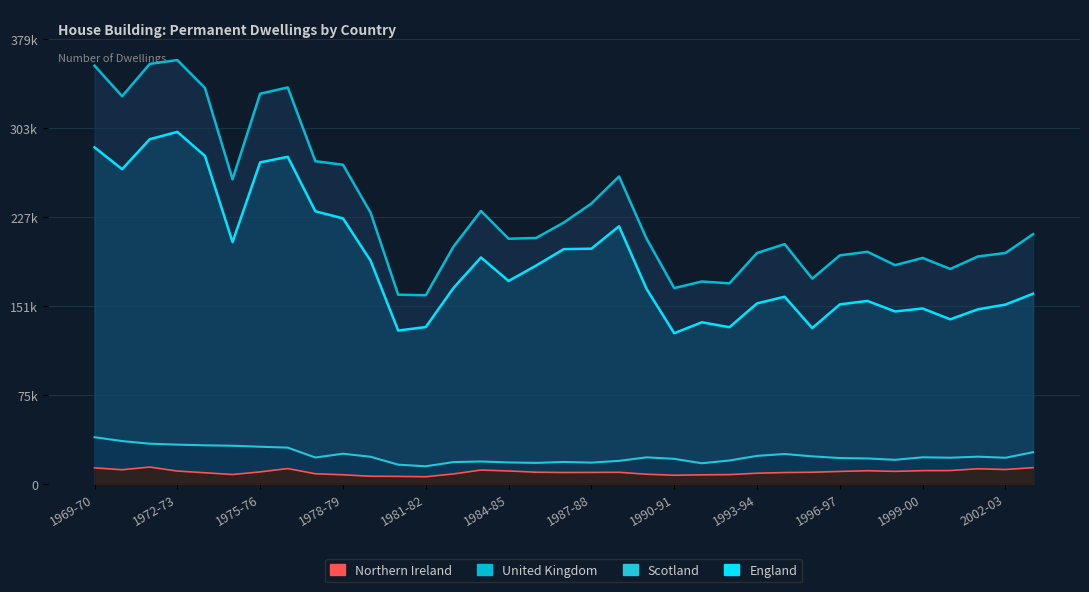

Is the value of United Kingdom at 1978-79 greater than the value of England at 1993-94?

Yes